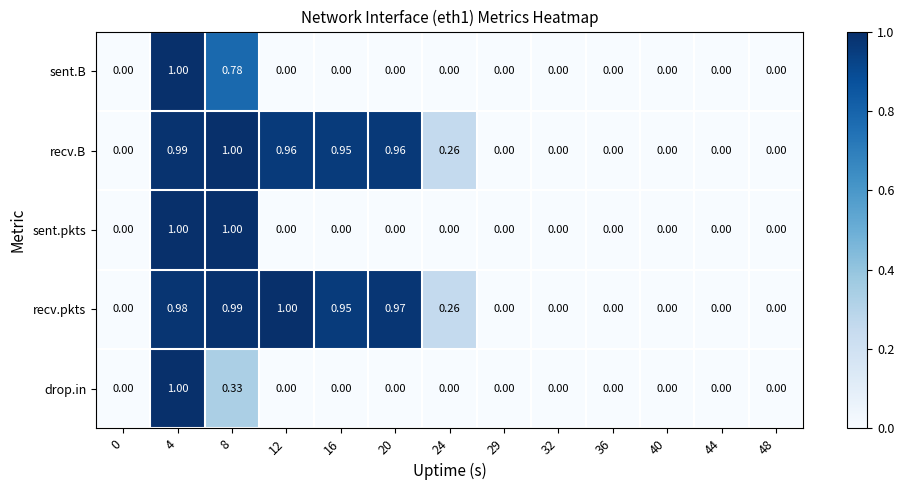

Between 8 and 12, which series saw the biggest shift?

sent.pkts